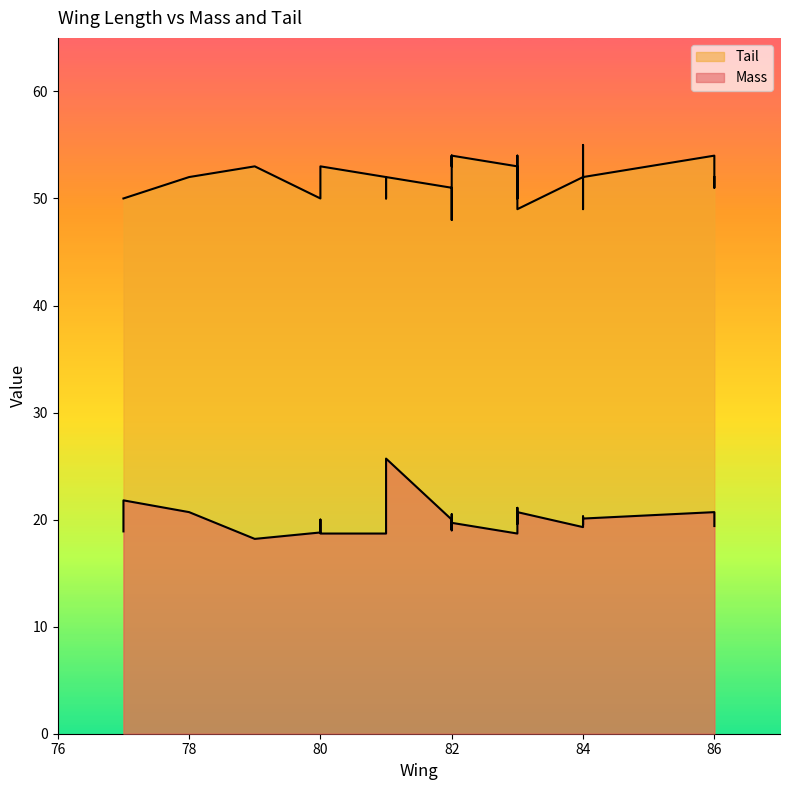

Rank the series by their maximum value, from highest to lowest.

Tail, Mass